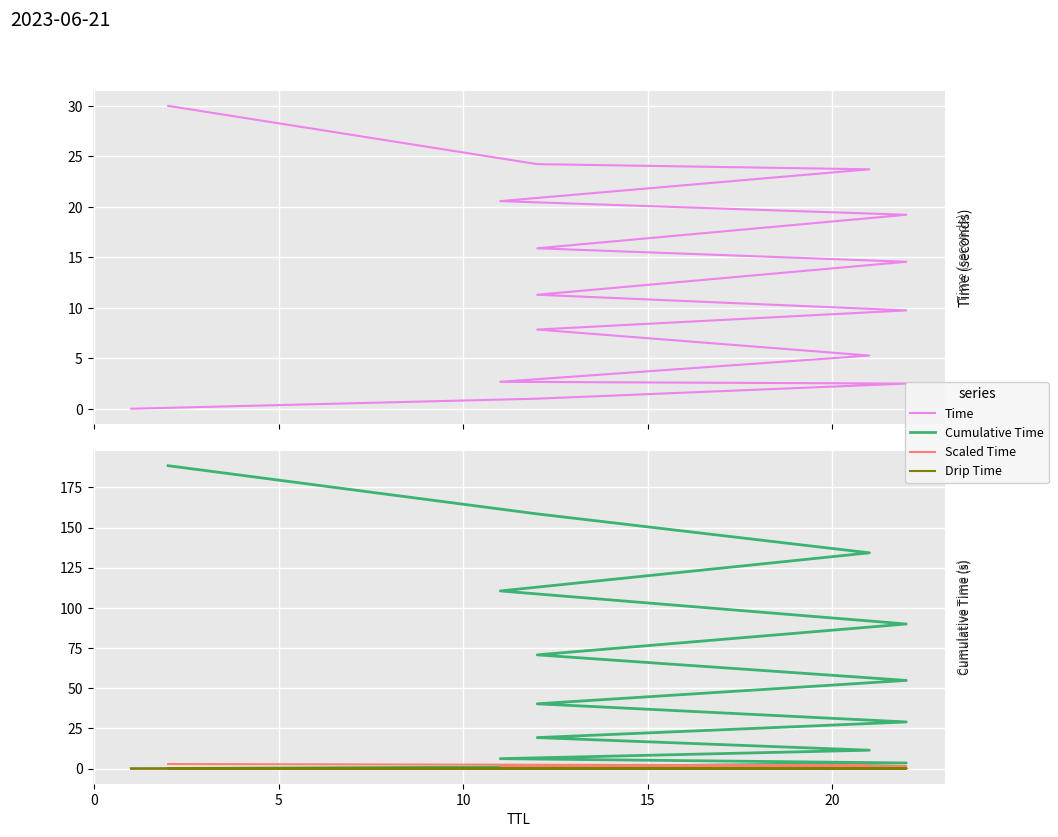

What is the maximum value for Cumulative Time?

188.5